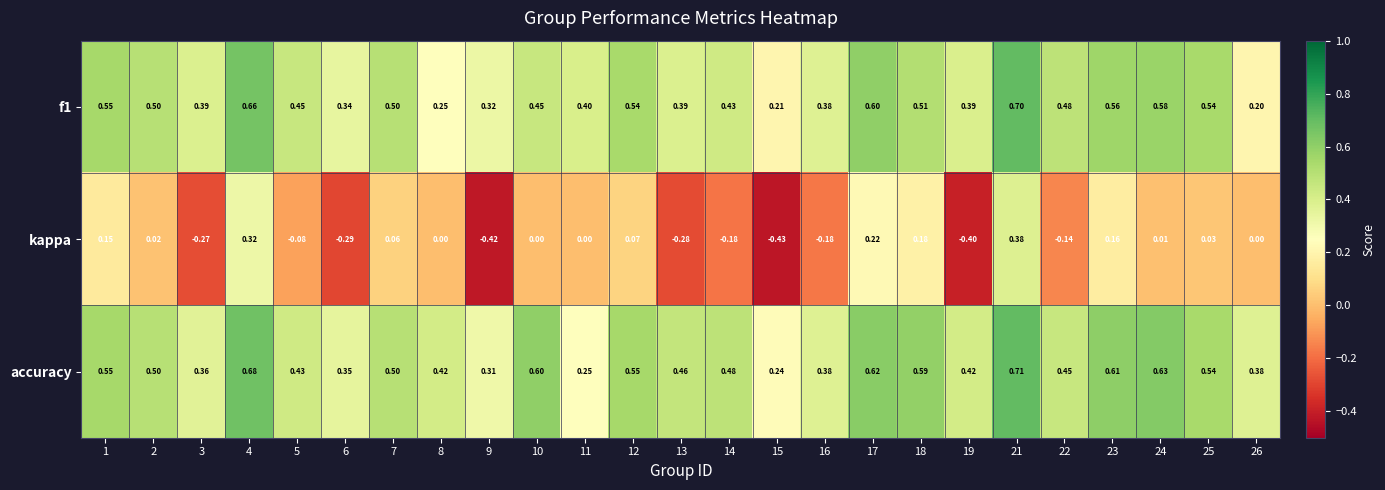

Count the number of data series in this chart.

3